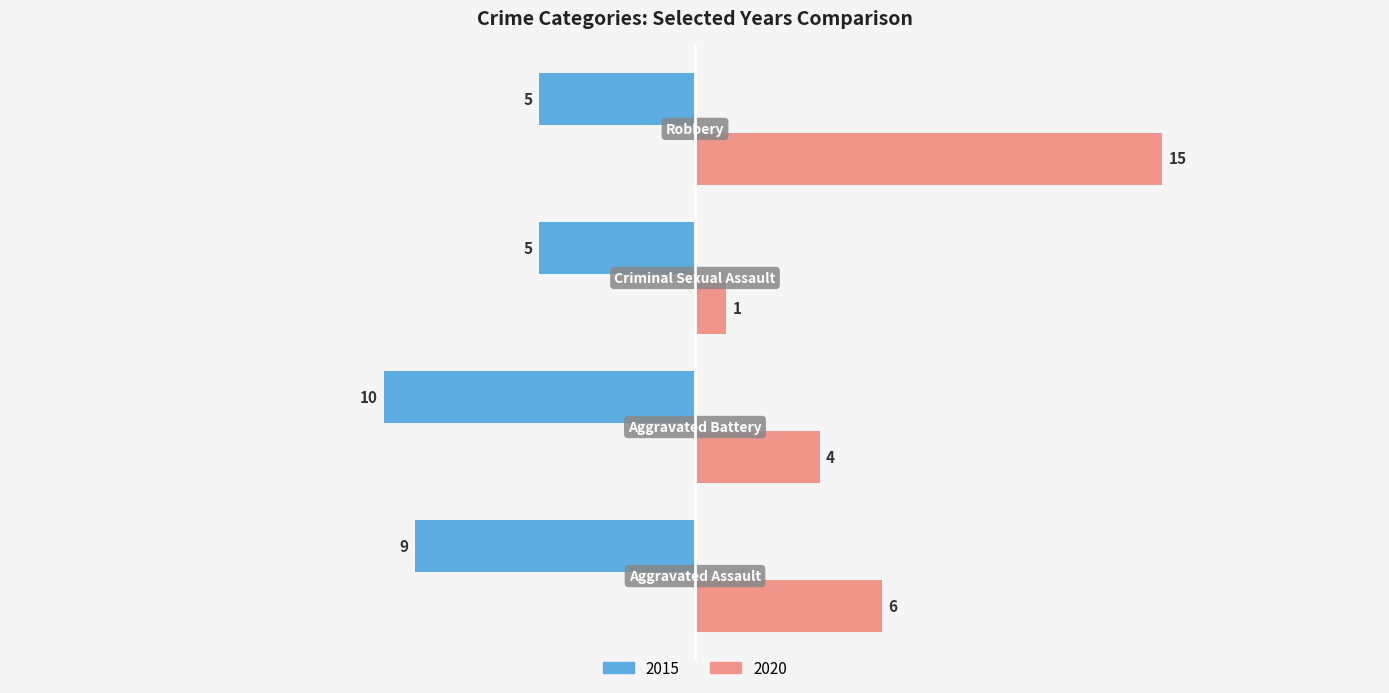

What is the lowest value of the 2020 series?

1